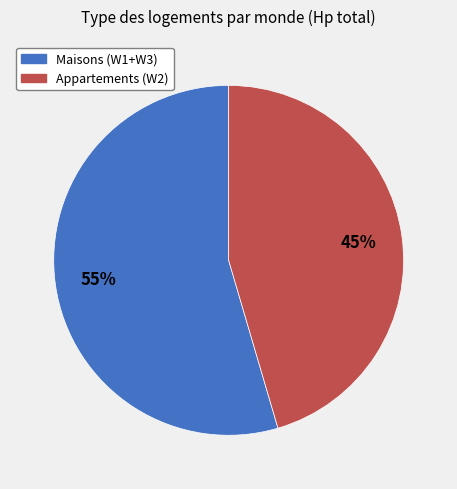

Is there a majority slice in this chart?

Yes